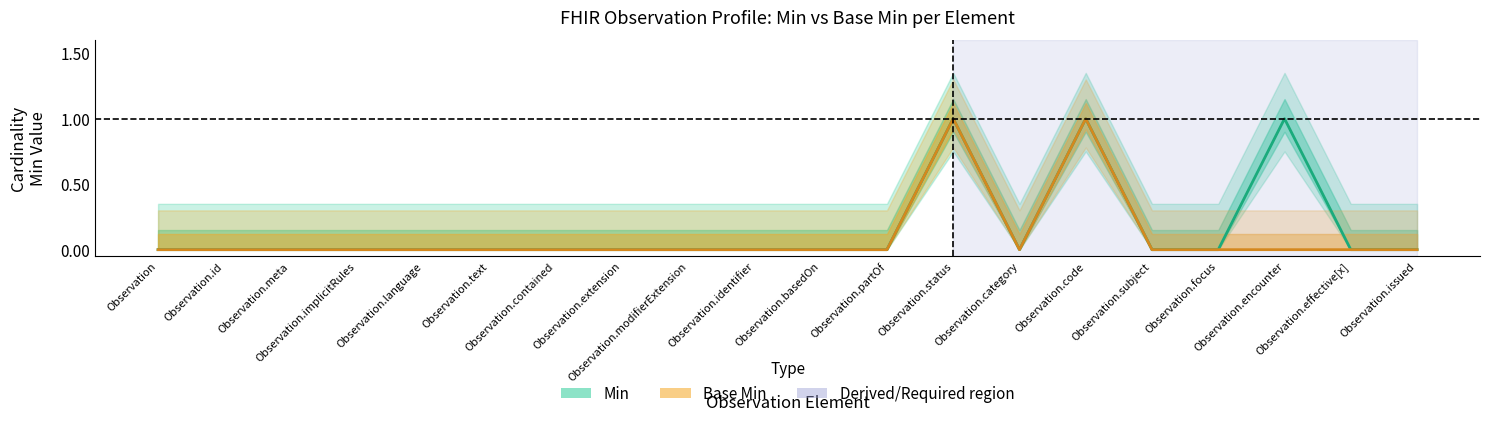

Which series changed the most between Observation.language and Observation.code?

Min